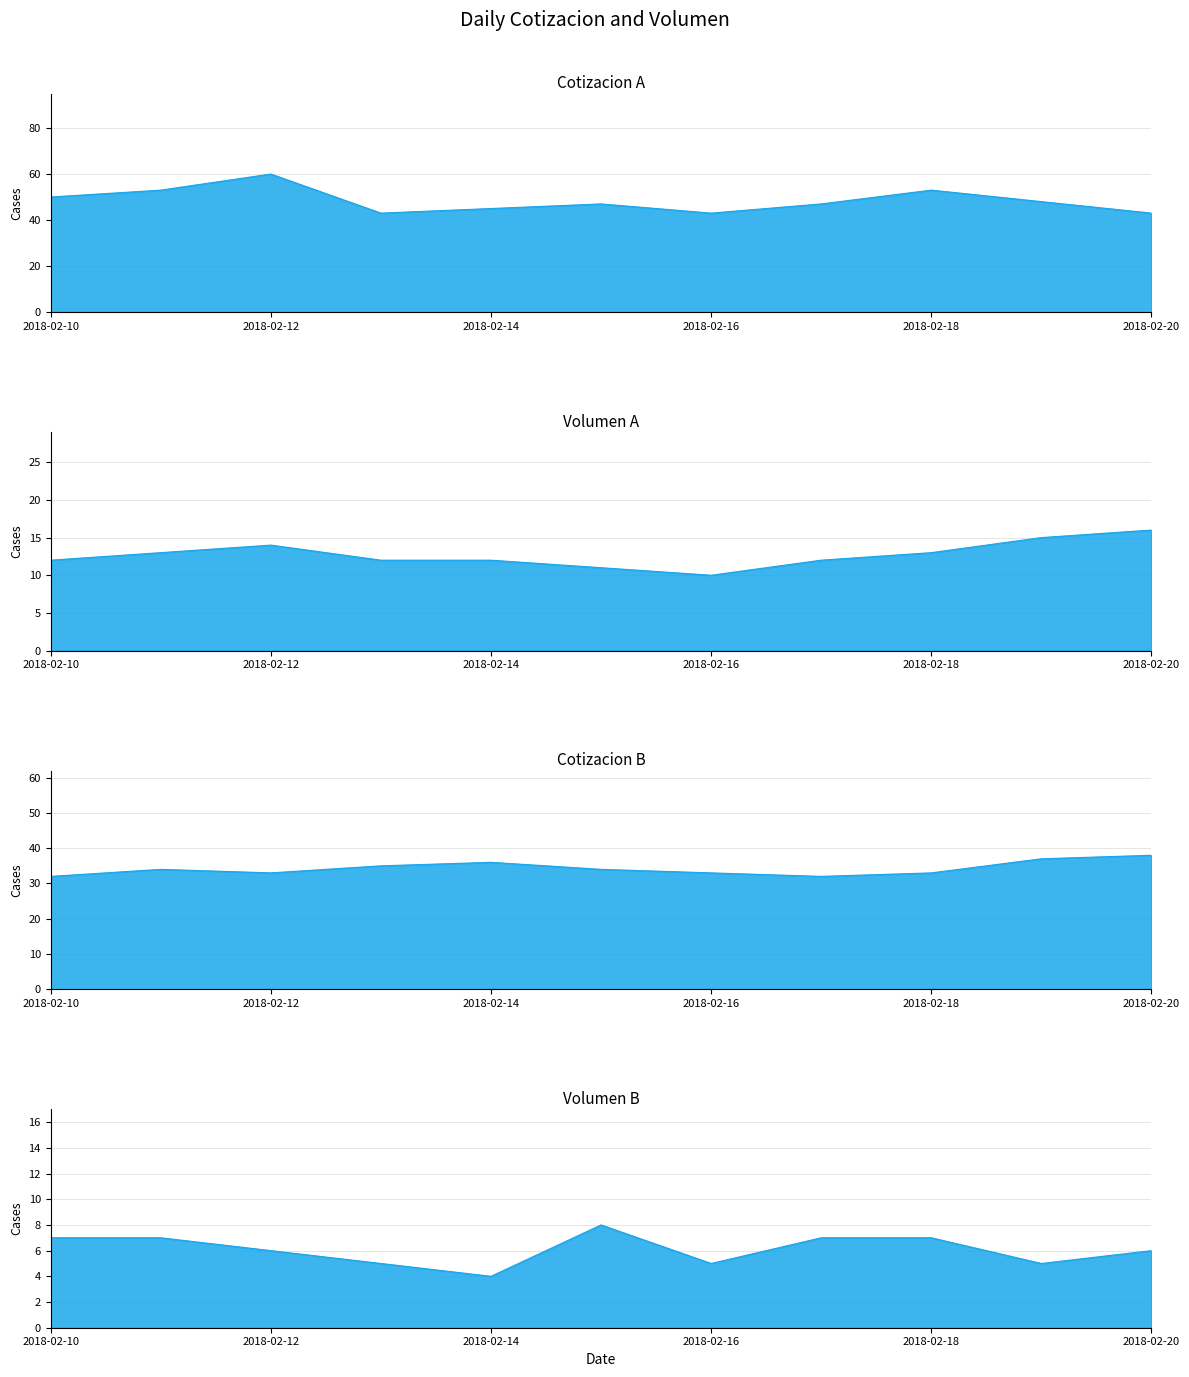

True or false: Volumen B and Cotizacion B intersect in this chart.

False